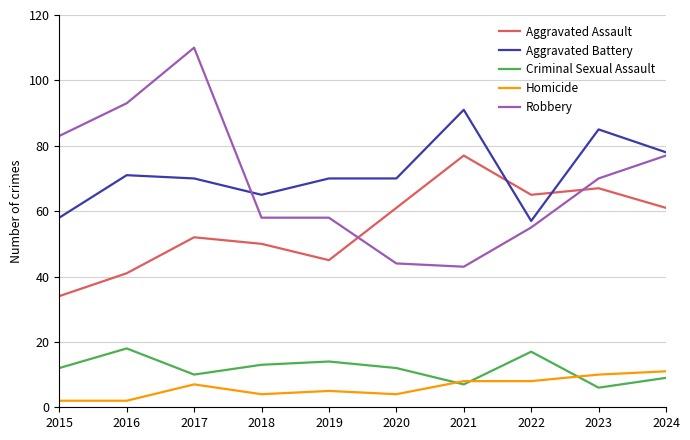

List the series in order of their peak value, lowest first.

Homicide, Criminal Sexual Assault, Aggravated Assault, Aggravated Battery, Robbery